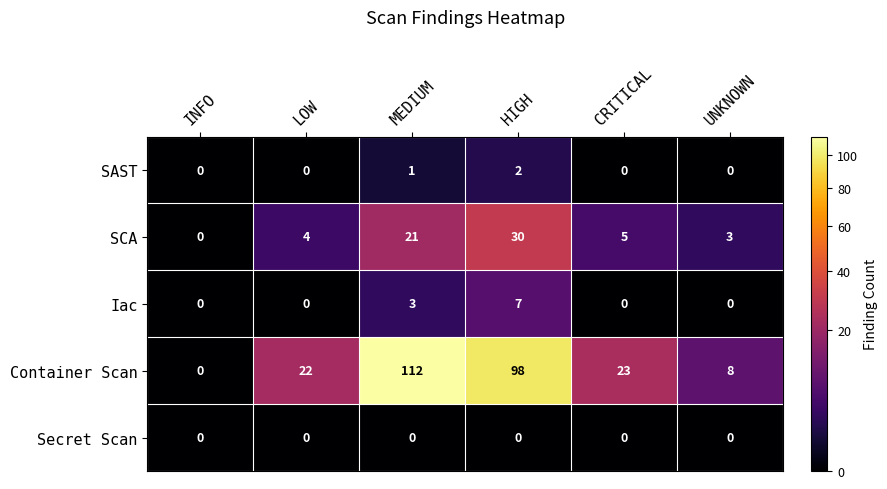

What is the sum of all SCA values?

63